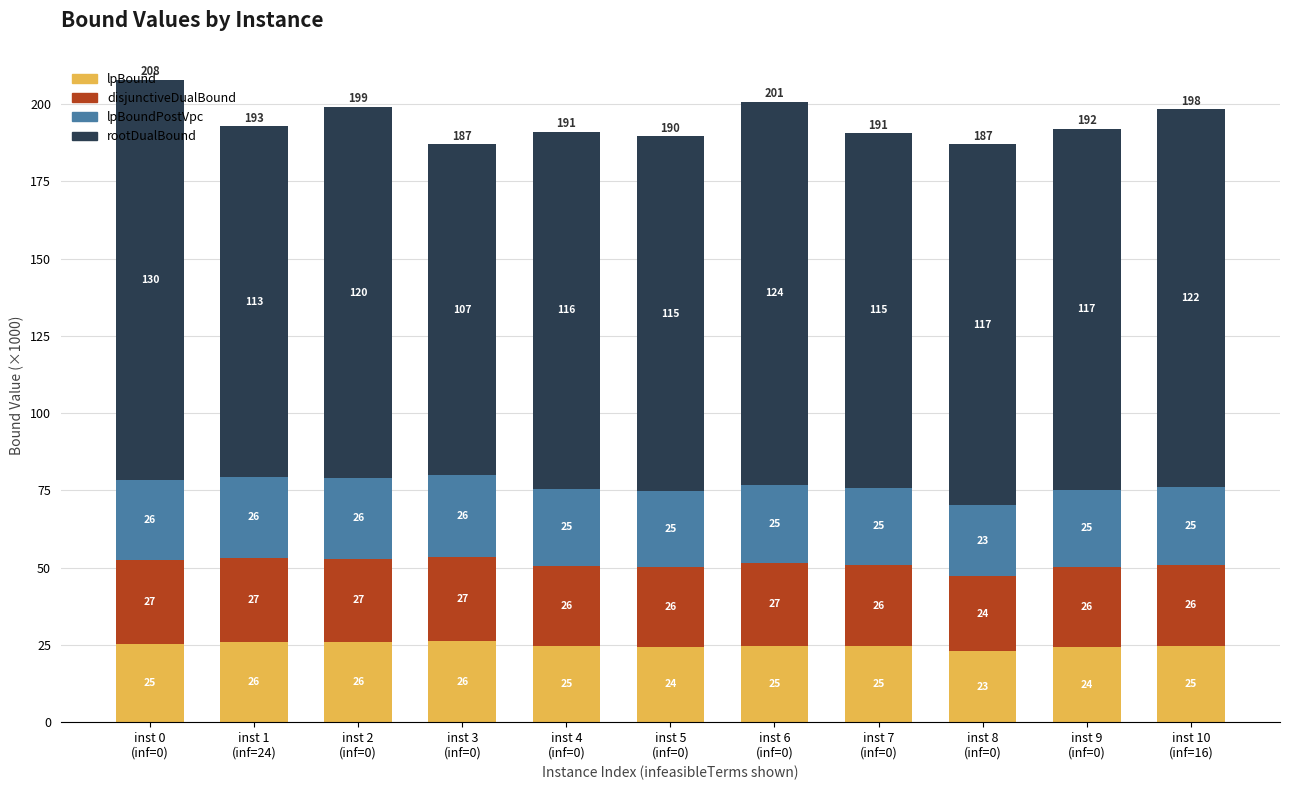

What is the lowest value of the lpBound series?

22.9